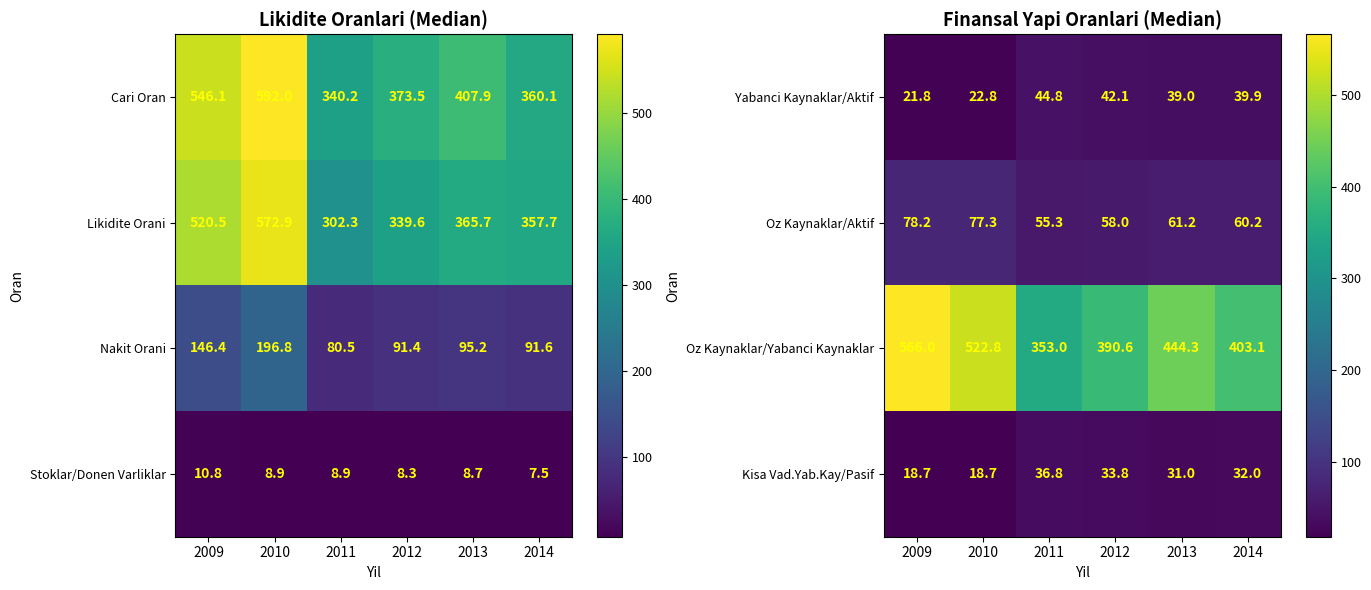

How many data points in Oz Kaynaklar/Yabanci Kaynaklar are above 444?

3